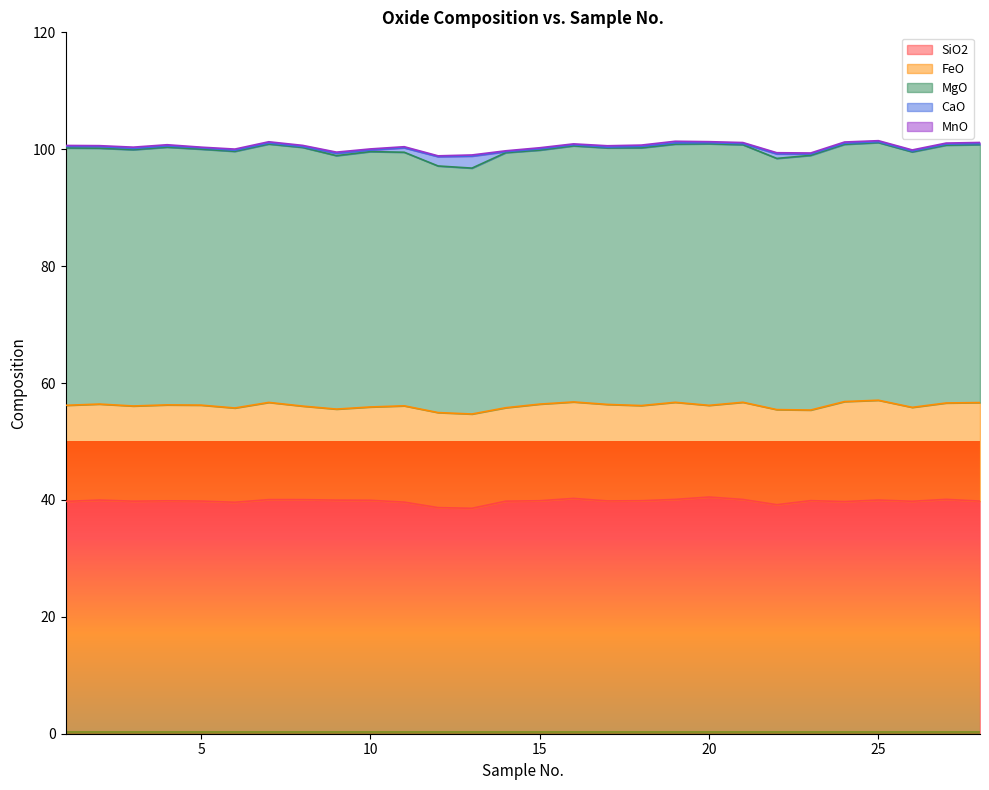

Is it true that FeO equals 29.0 at 11?

False